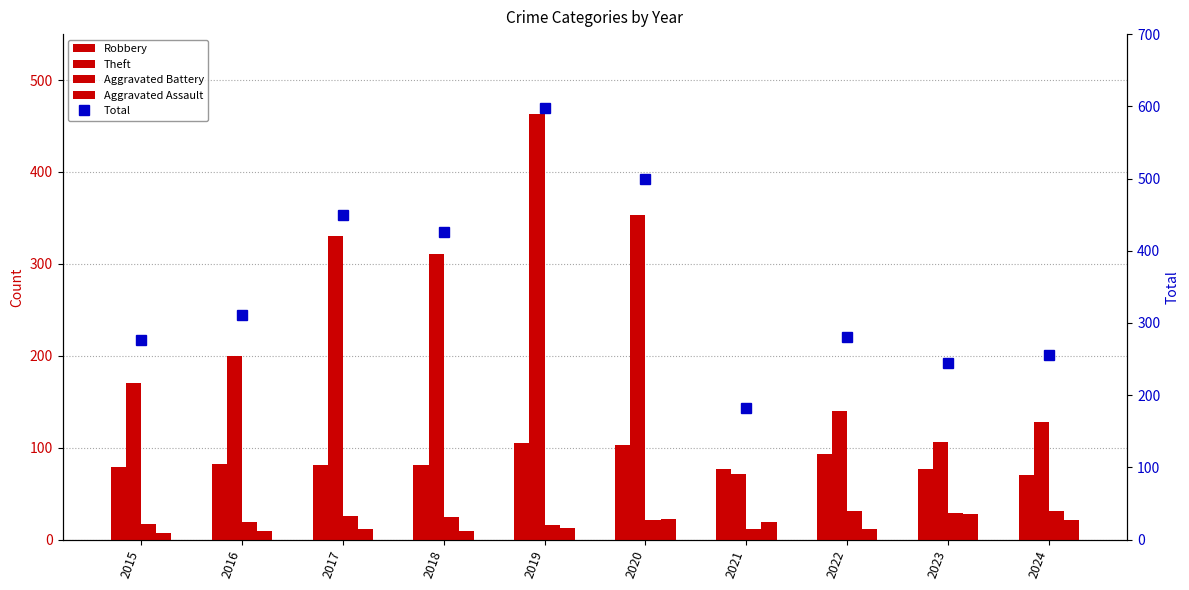

How many series are shown in this chart?

5